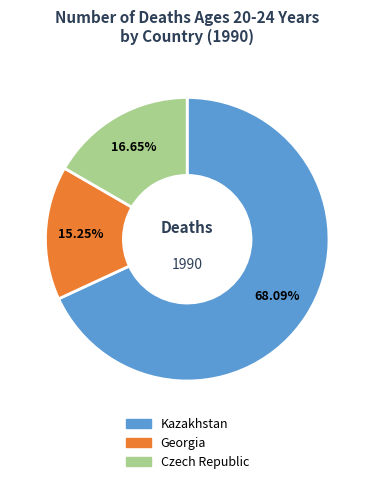

To the nearest percent, what is the average slice percentage?

33%